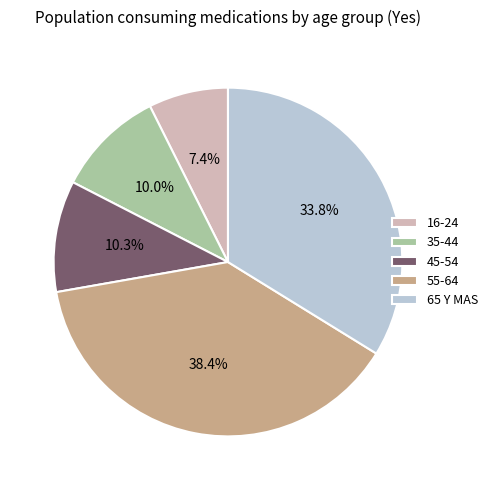

What is the ratio of the value at 16-24 to the value at 35-44?

0.7